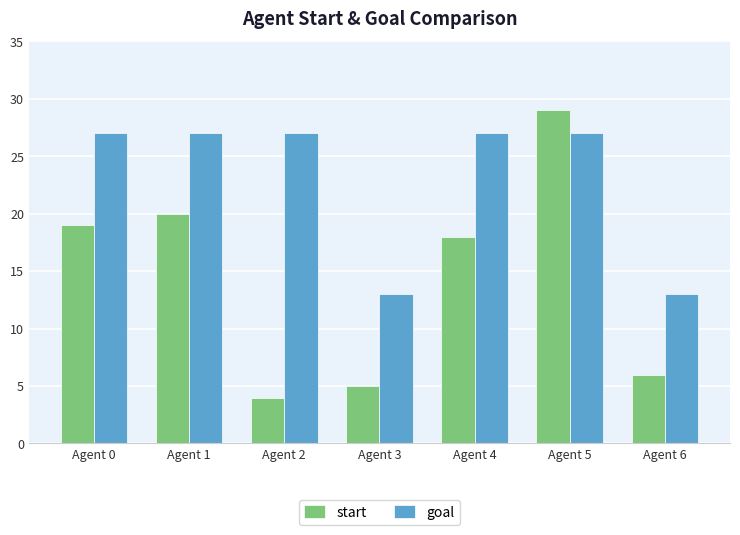

What is the value of the start bar at the 6th from the left?

29